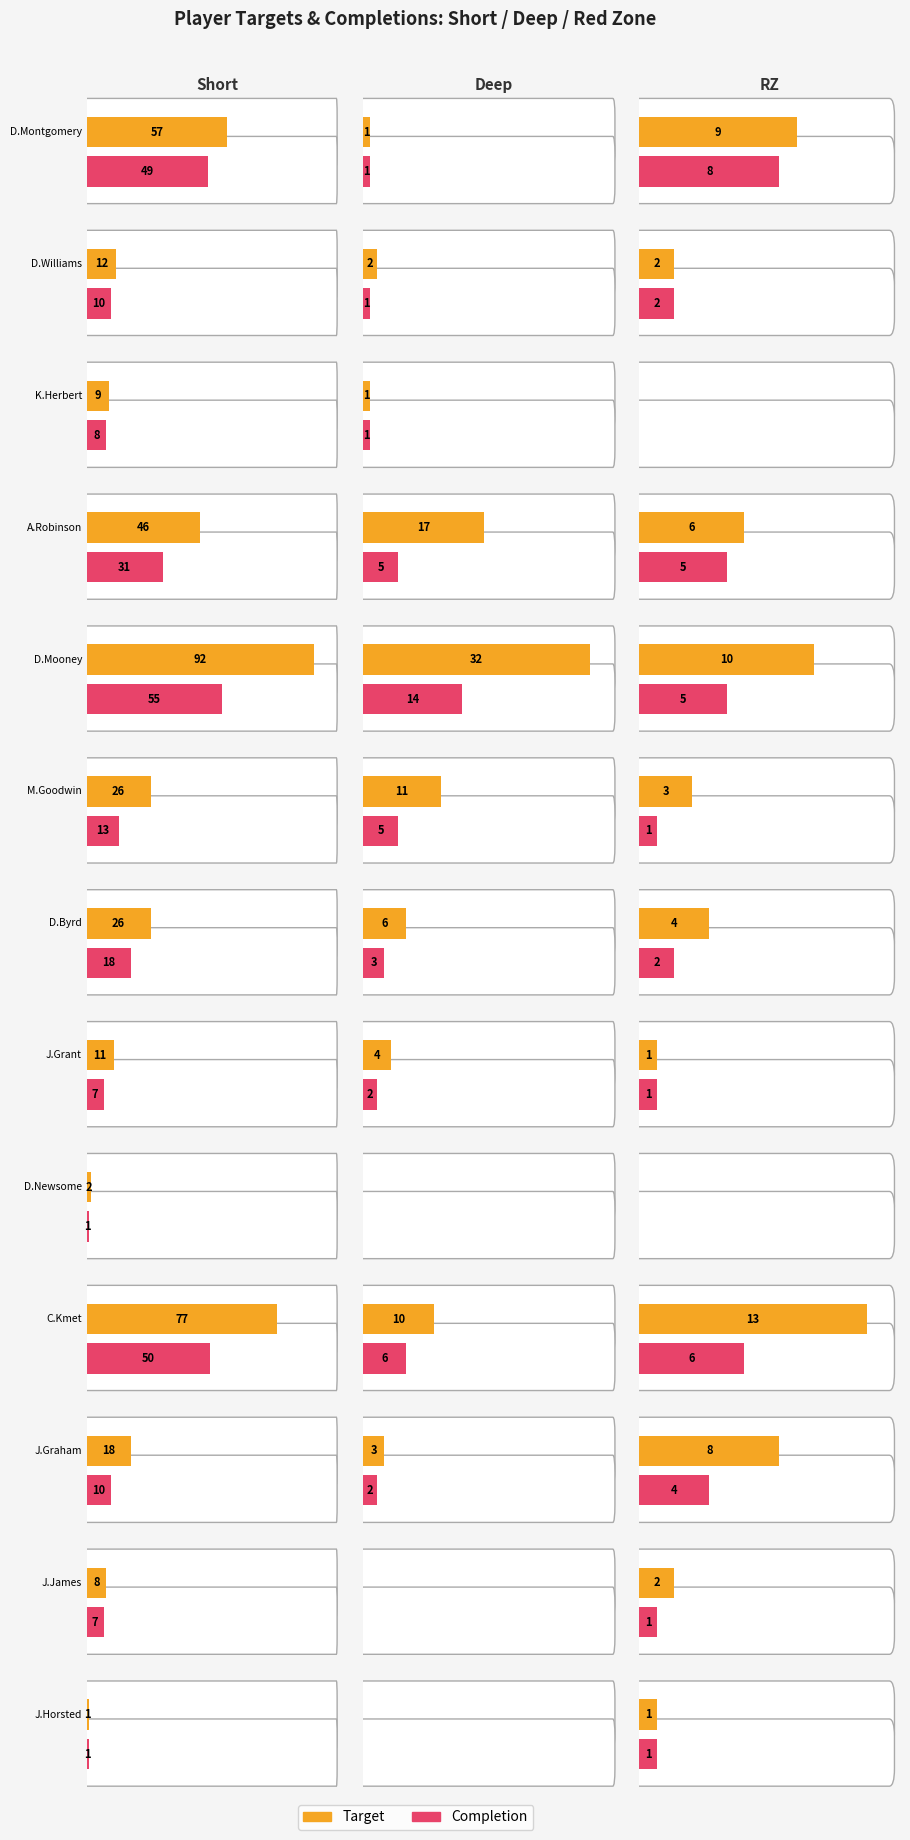

What position from the right is J.Grant?

6